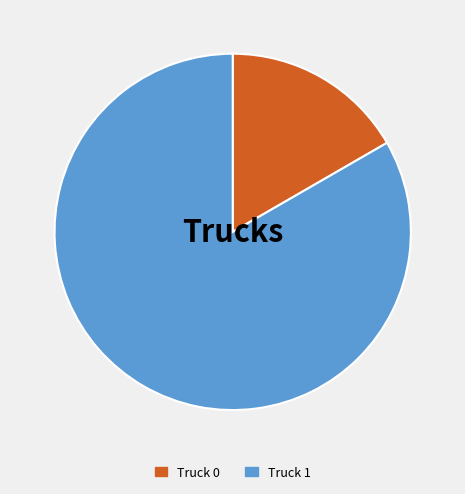

Do Truck 1 and Truck 0 together represent more than half of the pie?

Yes